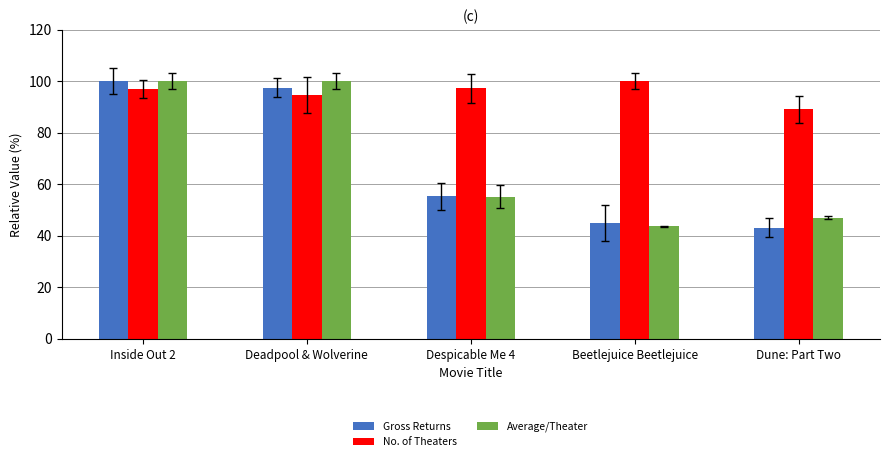

The value of Average/Theater at Deadpool & Wolverine is 100.0. True or false?

True